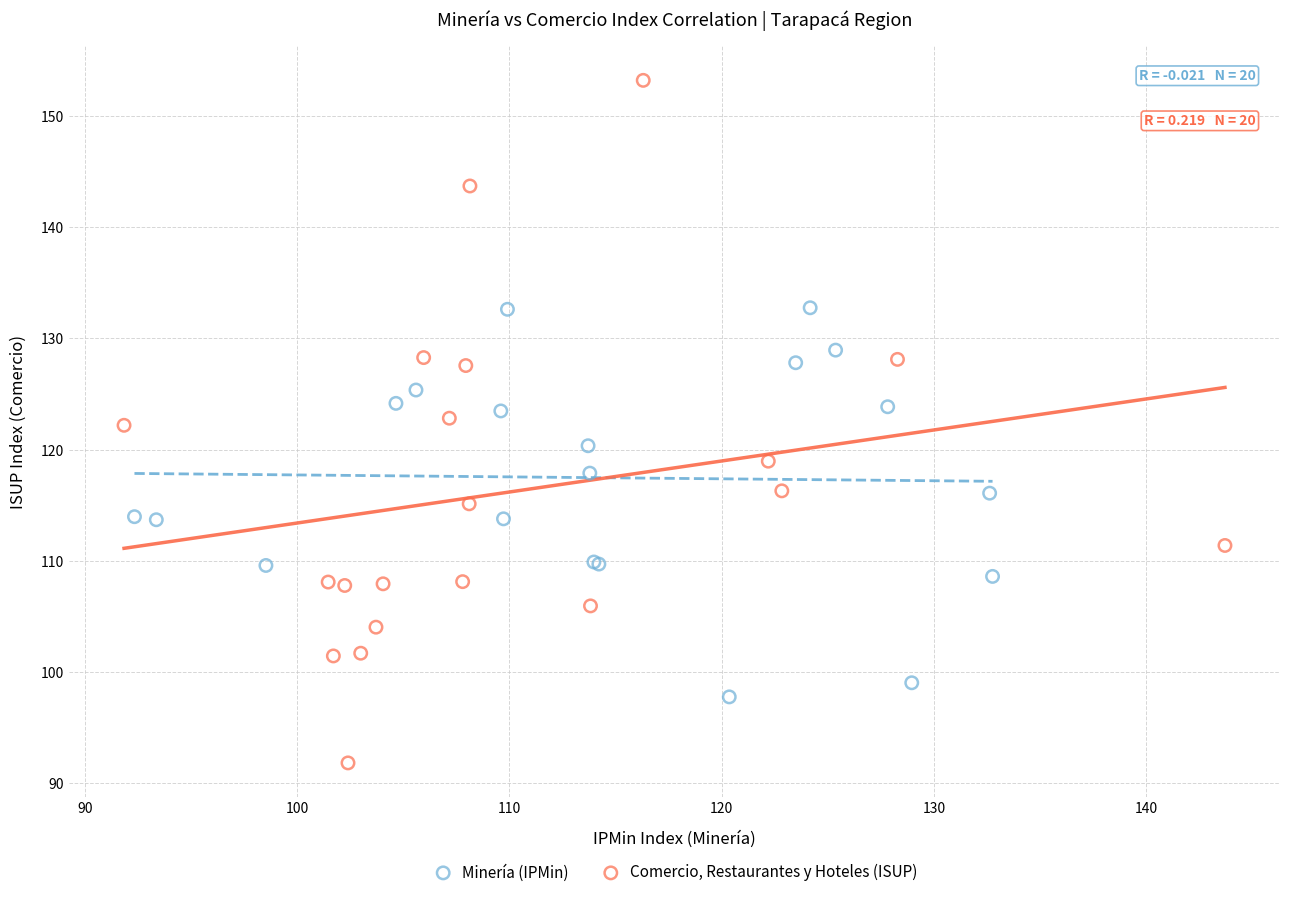

Which series has the widest spread of Y values?

Comercio, Restaurantes y Hoteles (ISUP)